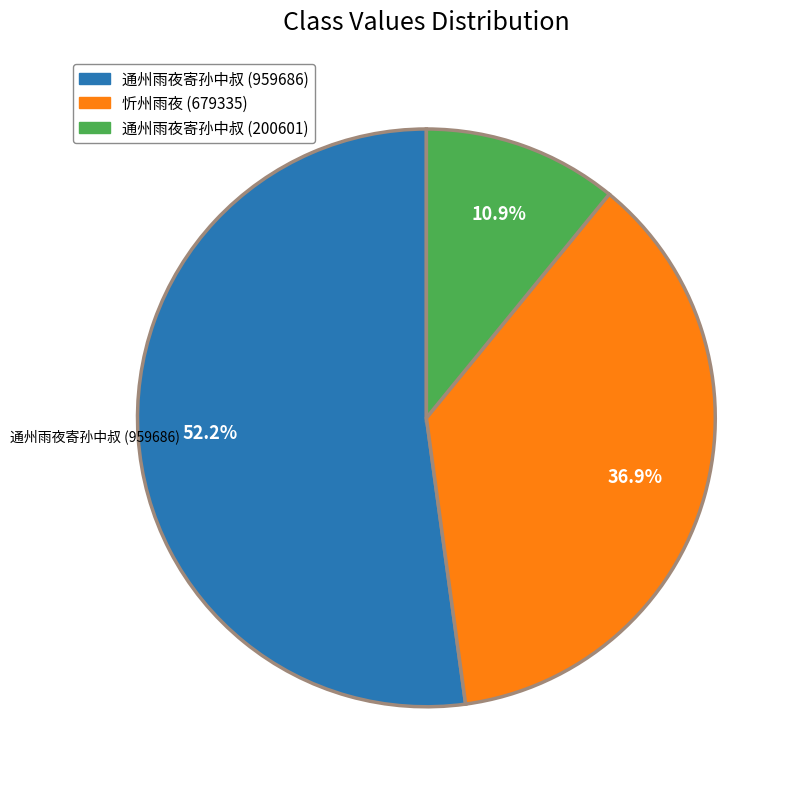

To the nearest percent, what is the difference between the 忻州雨夜 (679335) and 通州雨夜寄孙中叔 (959686) slice percentages?

15%